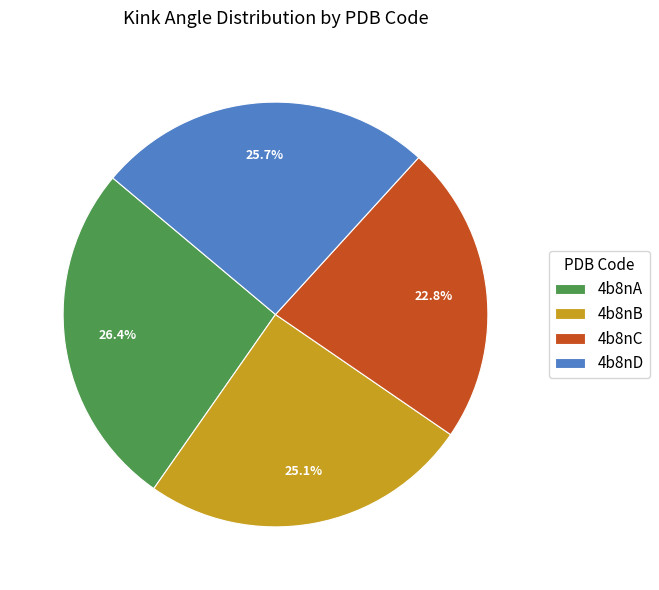

Rank the categories by value from highest to lowest.

4b8nA, 4b8nD, 4b8nB, 4b8nC